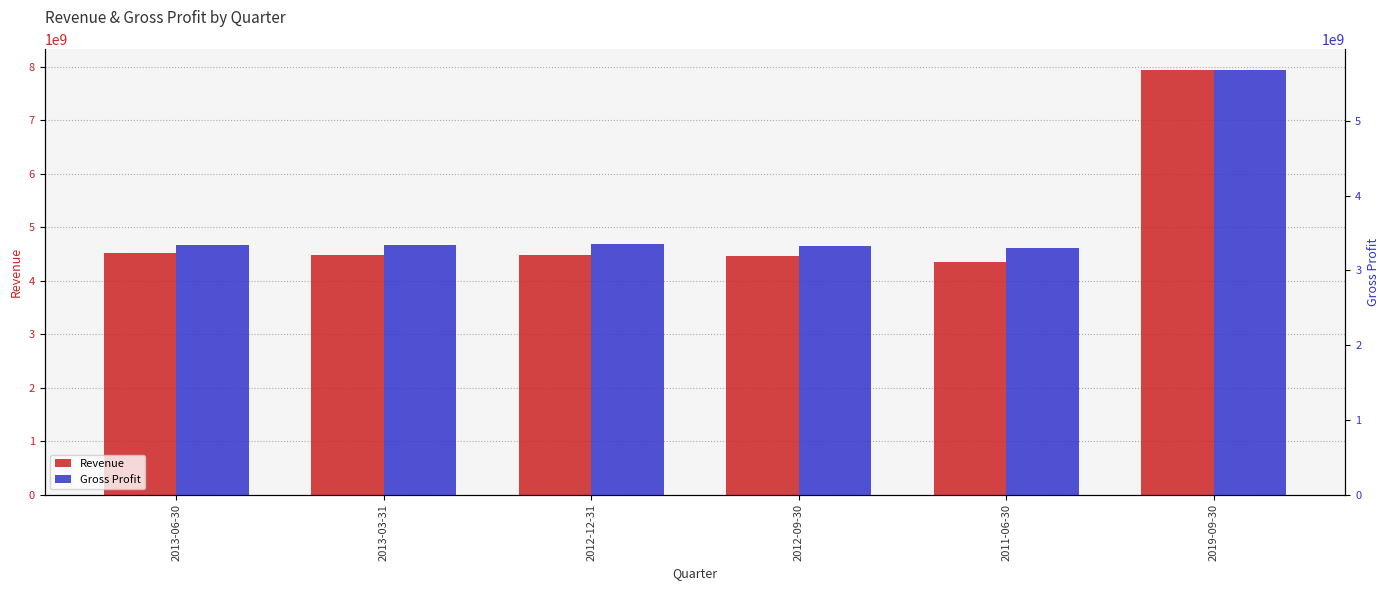

Which has a higher value, 2013-03-31 or 2013-06-30?

2013-06-30